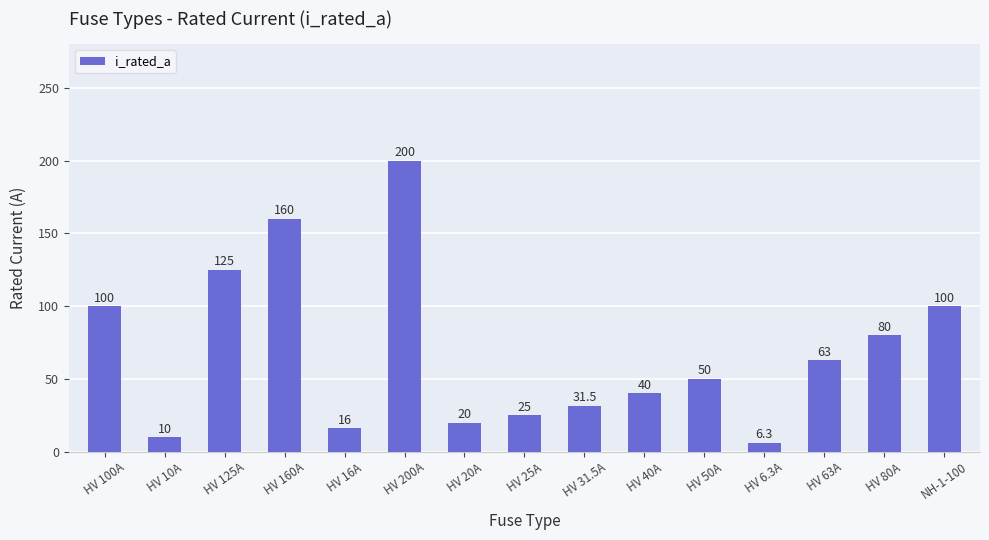

At which label does the data first exceed 50?

HV 100A